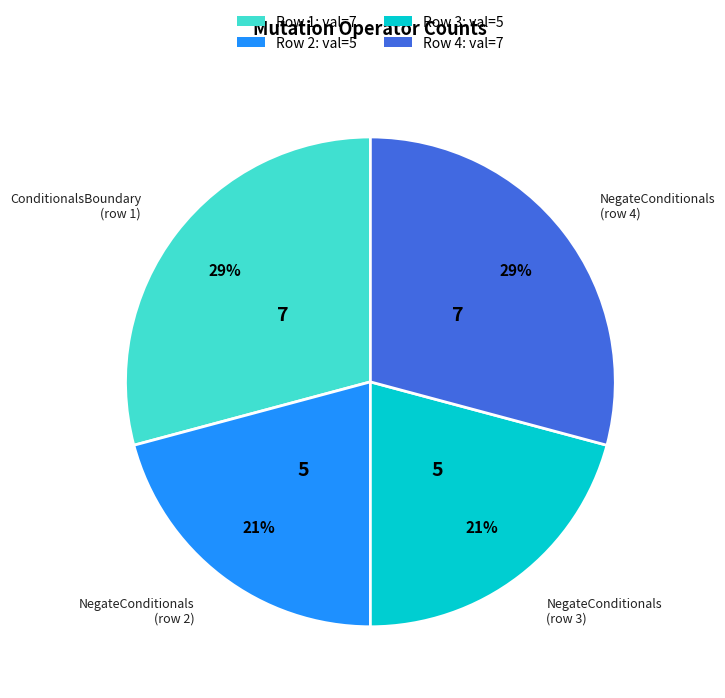

To the nearest percent, what is the average slice percentage?

25%